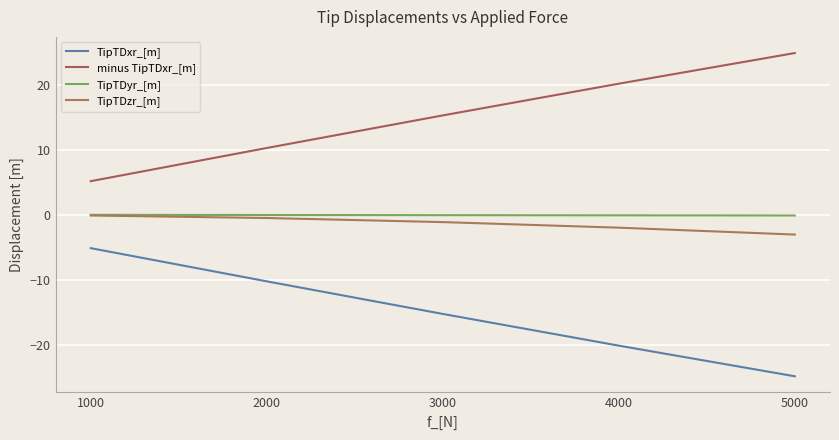

The TipTDyr_[m] series shows -0.0 at 1000. True or false?

True